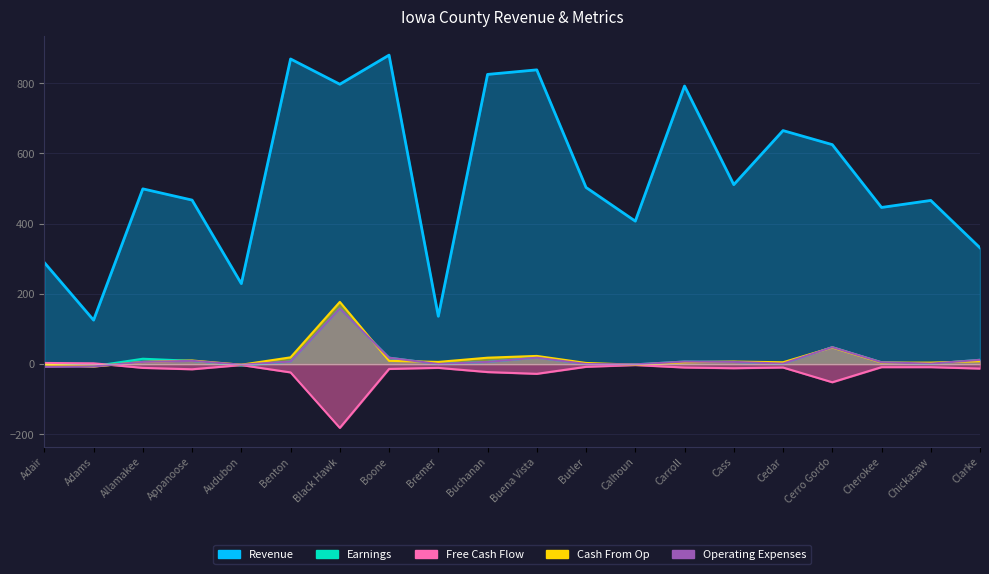

Where is the first local maximum for Free Cash Flow?

Audubon